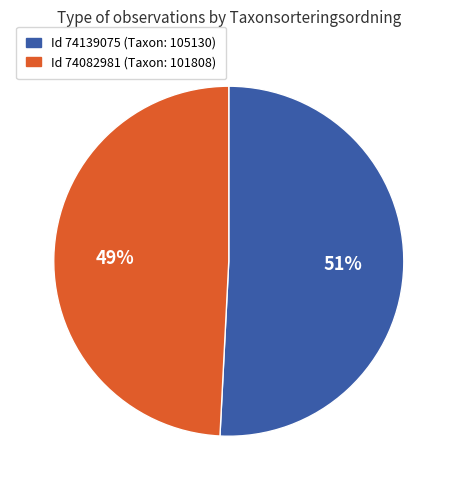

To the nearest percent, what is the difference between the largest and smallest slice percentages?

2%